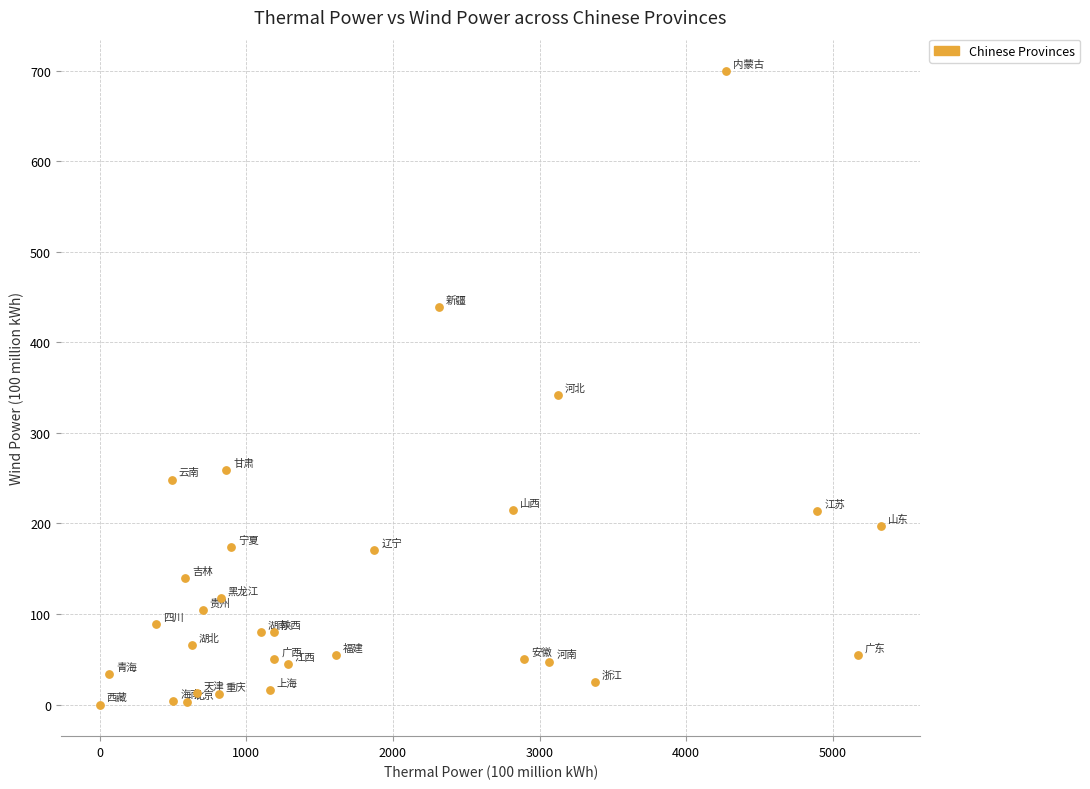

What is the range of Y values (max minus min)?

699.4